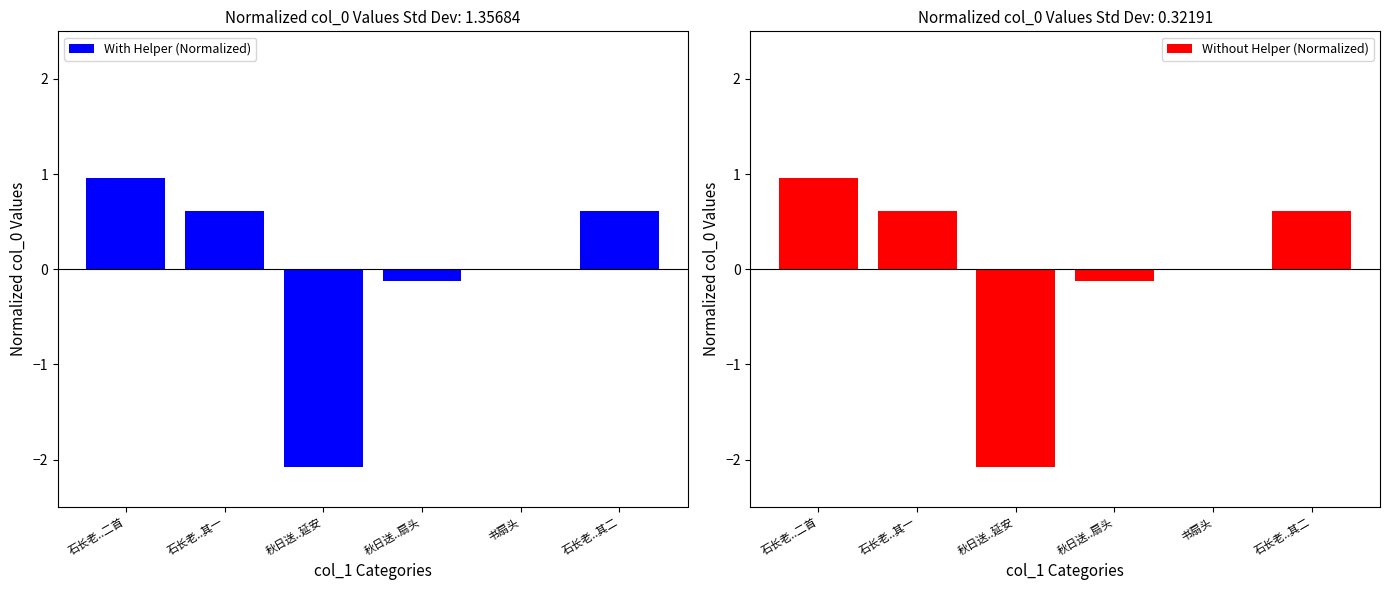

At which category is the sum across all series the highest?

石长老..二首